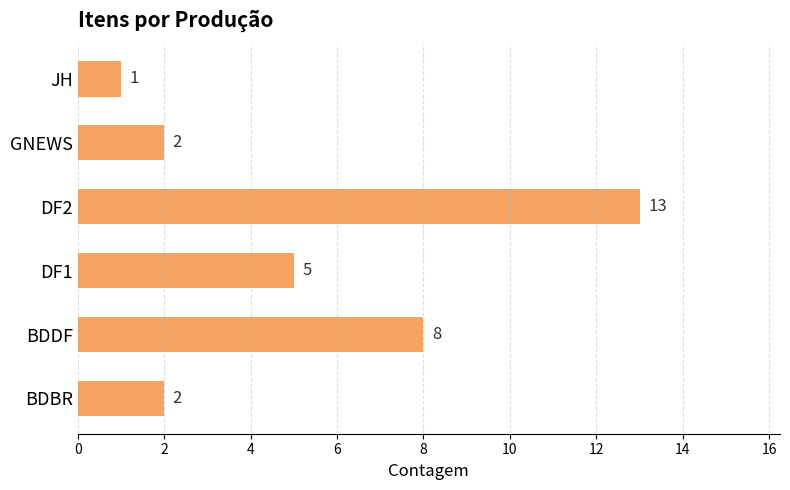

What is the sum of the values at DF1 and JH?

6